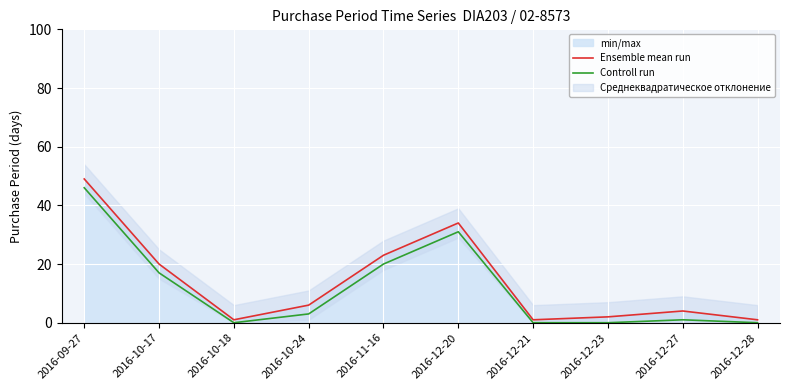

How many positive values does the Controll run series have?

6